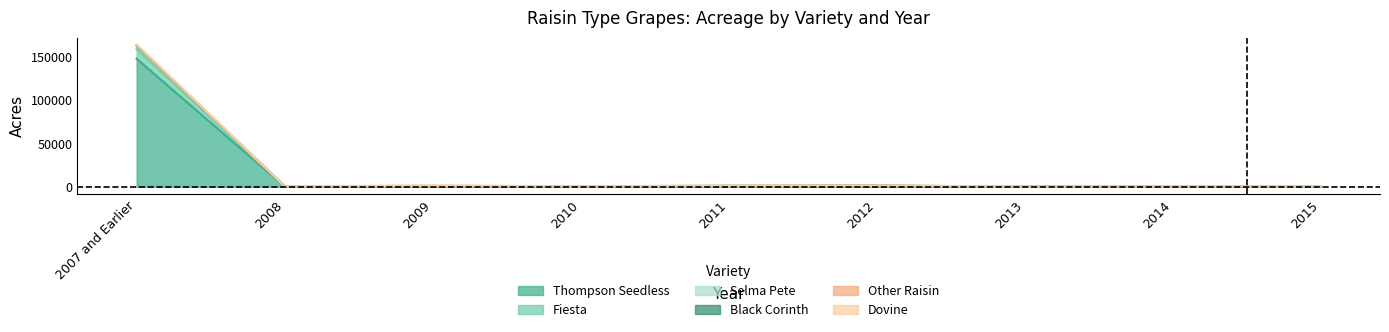

True or false: Black Corinth and Dovine intersect in this chart.

False